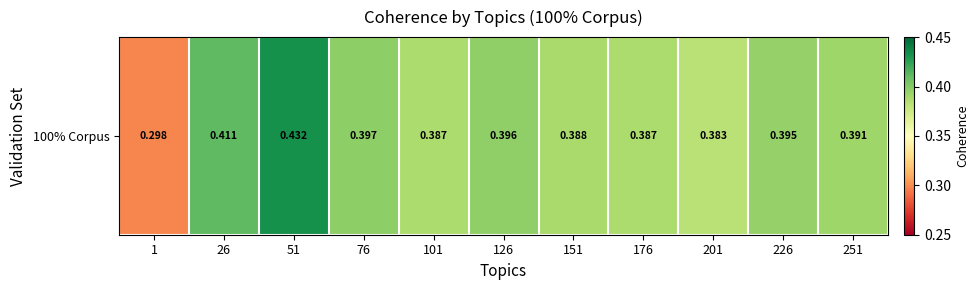

True or false: the data shows 0.4 at 251.

True